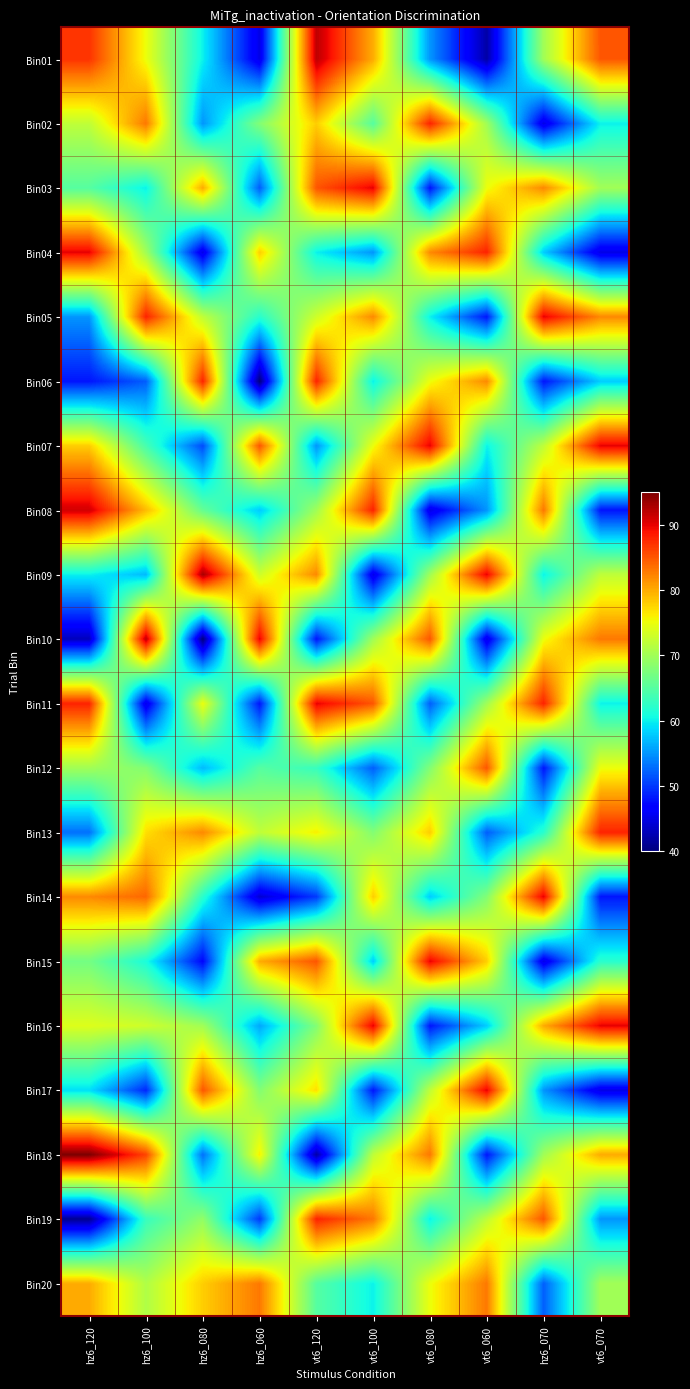

Reading left to right, extract all data points from this chart.

Bin01: hz6_120=87	hz6_100=75	hz6_080=60	hz6_060=45	vt6_120=92	vt6_100=80	vt6_080=55	vt6_060=42	hz6_070=70	vt6_070=85
Bin02: hz6_120=72	hz6_100=83	hz6_080=55	hz6_060=68	vt6_120=78	vt6_100=65	vt6_080=88	vt6_060=70	hz6_070=45	vt6_070=60
Bin03: hz6_120=65	hz6_100=60	hz6_080=80	hz6_060=52	vt6_120=85	vt6_100=90	vt6_080=48	vt6_060=75	hz6_070=82	vt6_070=70
Bin04: hz6_120=90	hz6_100=70	hz6_080=45	hz6_060=78	vt6_120=60	vt6_100=55	vt6_080=82	vt6_060=88	hz6_070=58	vt6_070=45
Bin05: hz6_120=55	hz6_100=88	hz6_080=72	hz6_060=62	vt6_120=73	vt6_100=82	vt6_080=60	vt6_060=48	hz6_070=90	vt6_070=82
Bin06: hz6_120=48	hz6_100=52	hz6_080=88	hz6_060=40	vt6_120=88	vt6_100=60	vt6_080=75	vt6_060=82	hz6_070=48	vt6_070=58
Bin07: hz6_120=78	hz6_100=64	hz6_080=51	hz6_060=85	vt6_120=55	vt6_100=75	vt6_080=90	vt6_060=60	hz6_070=72	vt6_070=90
Bin08: hz6_120=91	hz6_100=79	hz6_080=66	hz6_060=58	vt6_120=70	vt6_100=88	vt6_080=45	vt6_060=55	hz6_070=83	vt6_070=48
Bin09: hz6_120=60	hz6_100=57	hz6_080=93	hz6_060=73	vt6_120=82	vt6_100=45	vt6_080=70	vt6_060=90	hz6_070=60	vt6_070=72
Bin10: hz6_120=43	hz6_100=92	hz6_080=40	hz6_060=90	vt6_120=48	vt6_100=70	vt6_080=85	vt6_060=45	hz6_070=75	vt6_070=83
Bin11: hz6_120=88	hz6_100=45	hz6_080=75	hz6_060=48	vt6_120=90	vt6_100=85	vt6_080=52	vt6_060=70	hz6_070=88	vt6_070=60
Bin12: hz6_120=70	hz6_100=68	hz6_080=57	hz6_060=65	vt6_120=63	vt6_100=52	vt6_080=68	vt6_060=85	hz6_070=48	vt6_070=75
Bin13: hz6_120=53	hz6_100=77	hz6_080=82	hz6_060=72	vt6_120=76	vt6_100=68	vt6_080=78	vt6_060=52	hz6_070=62	vt6_070=88
Bin14: hz6_120=82	hz6_100=84	hz6_080=62	hz6_060=44	vt6_120=50	vt6_100=78	vt6_080=58	vt6_060=68	hz6_070=90	vt6_070=48
Bin15: hz6_120=67	hz6_100=61	hz6_080=47	hz6_060=80	vt6_120=85	vt6_100=58	vt6_080=90	vt6_060=78	hz6_070=45	vt6_070=62
Bin16: hz6_120=74	hz6_100=73	hz6_080=70	hz6_060=56	vt6_120=68	vt6_100=90	vt6_080=48	vt6_060=58	hz6_070=80	vt6_070=90
Bin17: hz6_120=59	hz6_100=49	hz6_080=85	hz6_060=68	vt6_120=77	vt6_100=48	vt6_080=72	vt6_060=90	hz6_070=55	vt6_070=45
Bin18: hz6_120=95	hz6_100=86	hz6_080=53	hz6_060=76	vt6_120=42	vt6_100=72	vt6_080=83	vt6_060=48	hz6_070=70	vt6_070=80
Bin19: hz6_120=41	hz6_100=63	hz6_080=69	hz6_060=50	vt6_120=88	vt6_100=83	vt6_080=60	vt6_060=72	hz6_070=85	vt6_070=55
Bin20: hz6_120=80	hz6_100=71	hz6_080=78	hz6_060=83	vt6_120=65	vt6_100=60	vt6_080=75	vt6_060=83	hz6_070=52	vt6_070=70